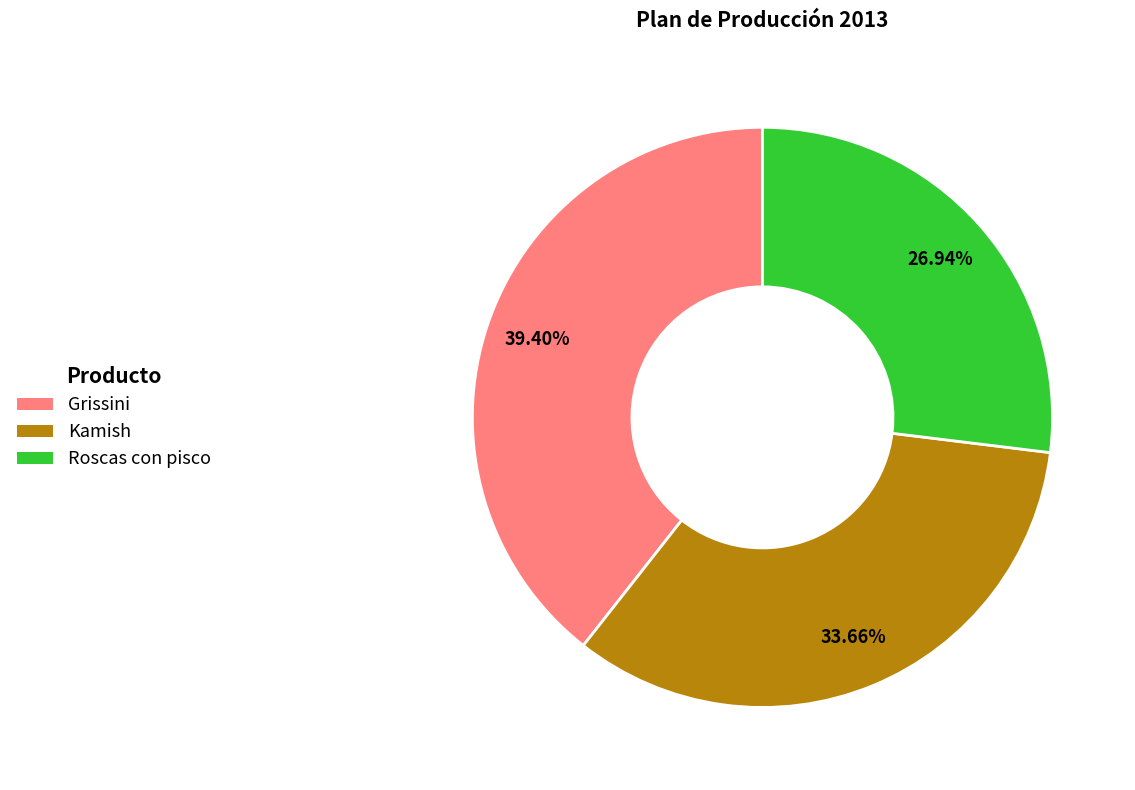

How many slices are in this pie chart?

3